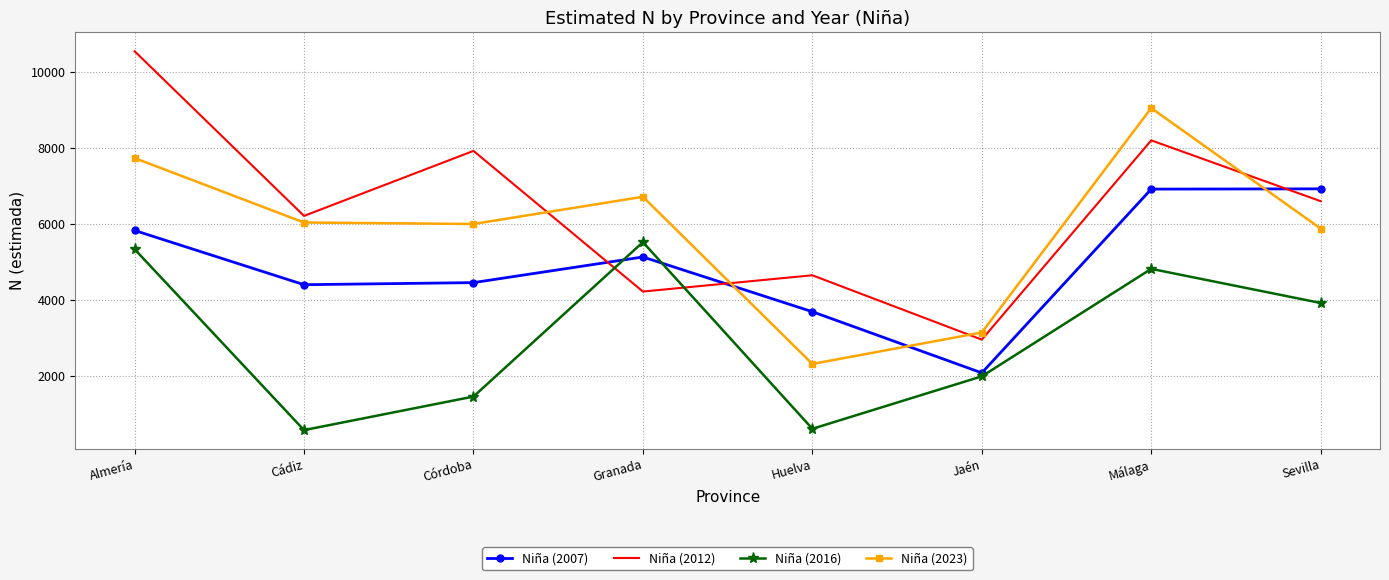

What is the spread (max minus min) of values at Sevilla?

3004